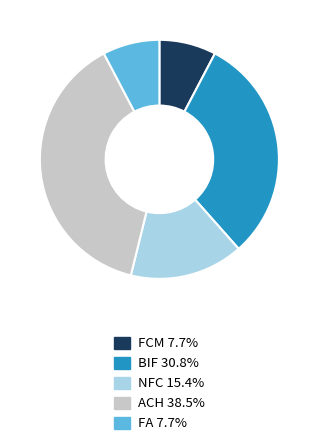

Does any single category account for the majority?

No